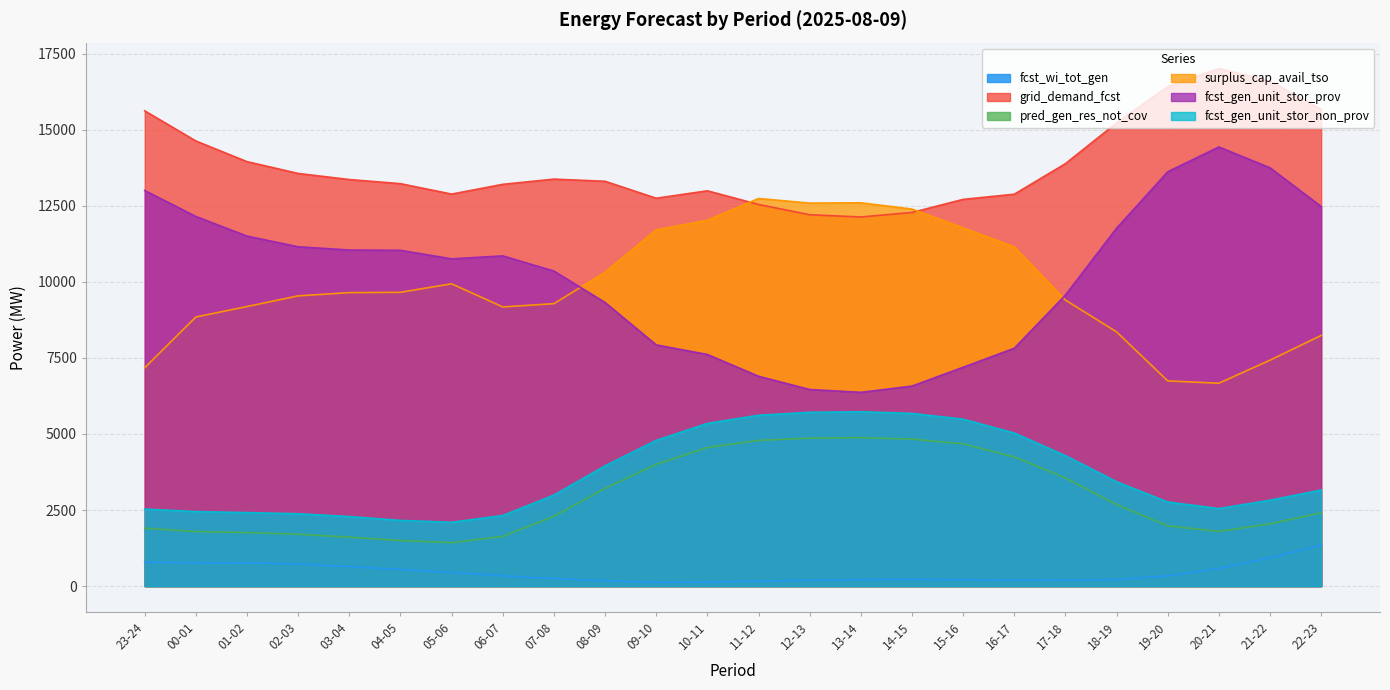

Reading right to left, transcribe all the data shown in this chart.

fcst_wi_tot_gen: 22-23=1349	21-22=930	20-21=579	19-20=337	18-19=220	17-18=195	16-17=202	15-16=213	14-15=223	13-14=219	12-13=194	11-12=161	10-11=134	09-10=126	08-09=175	07-08=249	06-07=340	05-06=450	04-05=547	03-04=638	02-03=731	01-02=765	00-01=767	23-24=785
grid_demand_fcst: 22-23=15664	21-22=16601	20-21=17011	19-20=16413	18-19=15224	17-18=13884	16-17=12880	15-16=12710	14-15=12280	13-14=12131	12-13=12205	11-12=12543	10-11=12992	09-10=12748	08-09=13305	07-08=13376	06-07=13205	05-06=12884	04-05=13226	03-04=13362	02-03=13562	01-02=13950	00-01=14629	23-24=15620
pred_gen_res_not_cov: 22-23=2412	21-22=2047	20-21=1798	19-20=1980	18-19=2679	17-18=3555	16-17=4245	15-16=4675	14-15=4832	13-14=4879	12-13=4863	11-12=4789	10-11=4557	09-10=4003	08-09=3214	07-08=2297	06-07=1634	05-06=1428	04-05=1500	03-04=1608	02-03=1705	01-02=1759	00-01=1793	23-24=1902
surplus_cap_avail_tso: 22-23=8238	21-22=7426	20-21=6668	19-20=6744	18-19=8356	17-18=9401	16-17=11149	15-16=11774	14-15=12392	13-14=12598	12-13=12588	11-12=12740	10-11=12023	09-10=11709	08-09=10316	07-08=9283	06-07=9175	05-06=9936	04-05=9656	03-04=9646	02-03=9539	01-02=9189	00-01=8845	23-24=7178
fcst_gen_unit_stor_prov: 22-23=12476	21-22=13747	20-21=14433	19-20=13617	18-19=11762	17-18=9566	16-17=7818	15-16=7193	14-15=6574	13-14=6369	12-13=6462	11-12=6897	10-11=7613	09-10=7928	08-09=9321	07-08=10354	06-07=10853	05-06=10756	04-05=11036	03-04=11046	02-03=11153	01-02=11503	00-01=12148	23-24=13002
fcst_gen_unit_stor_non_prov: 22-23=3158	21-22=2824	20-21=2548	19-20=2765	18-19=3431	17-18=4288	16-17=5032	15-16=5486	14-15=5676	13-14=5732	12-13=5713	11-12=5616	10-11=5348	09-10=4790	08-09=3954	07-08=2992	06-07=2322	05-06=2098	04-05=2160	03-04=2287	02-03=2379	01-02=2417	00-01=2451	23-24=2532